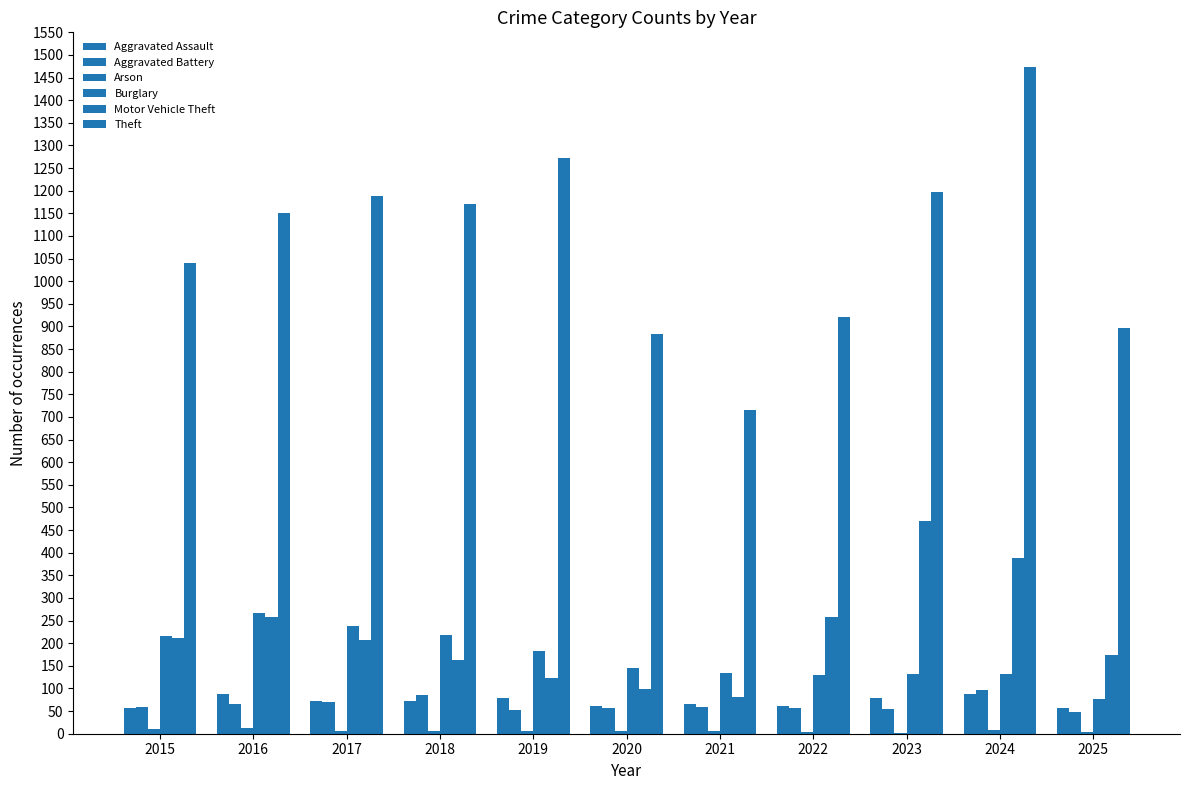

What is the difference between the maximum and second lowest values in the Motor Vehicle Theft series?

371